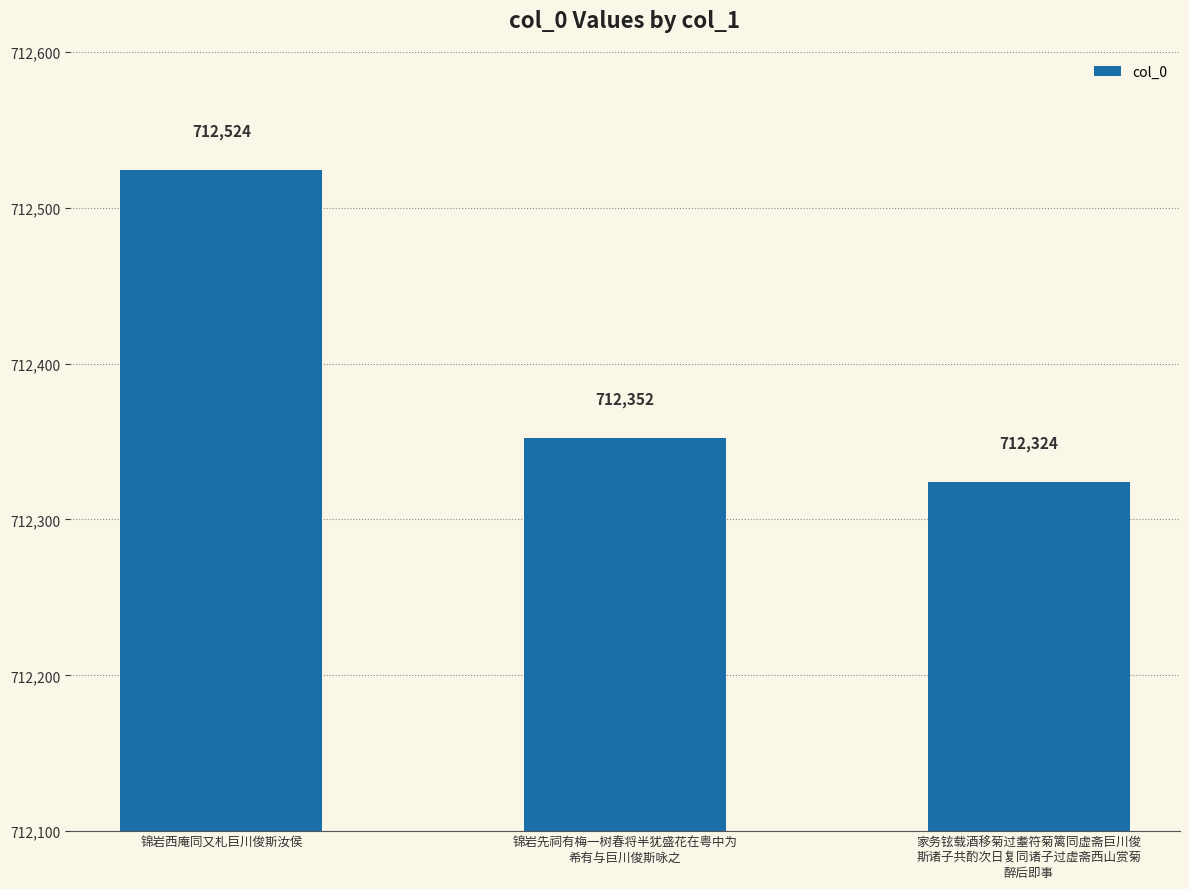

How many values are between 712324 and 712524?

3